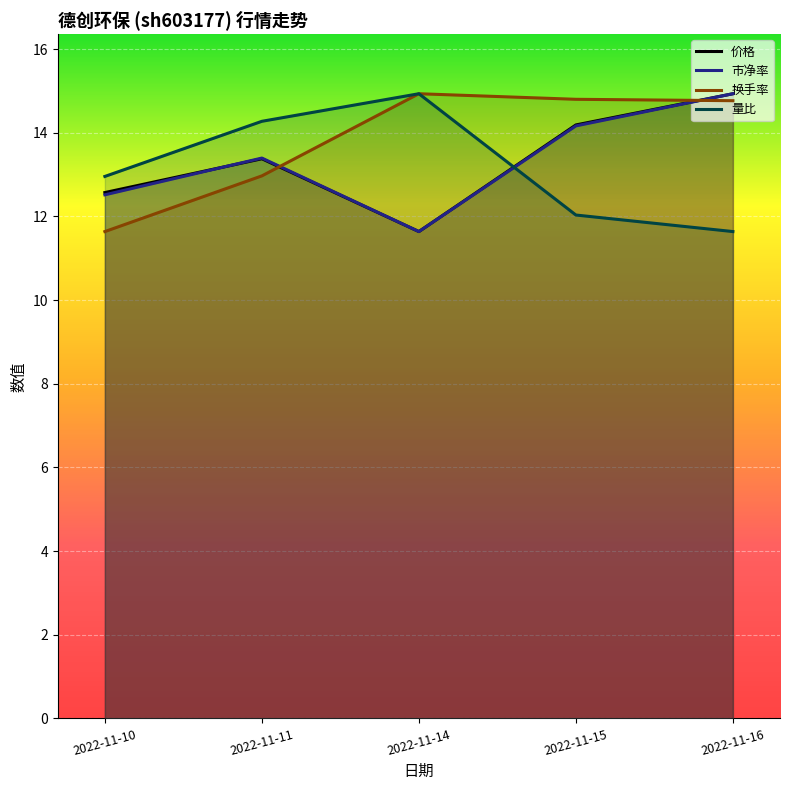

At which category is the sum across all series the highest?

2022-11-16